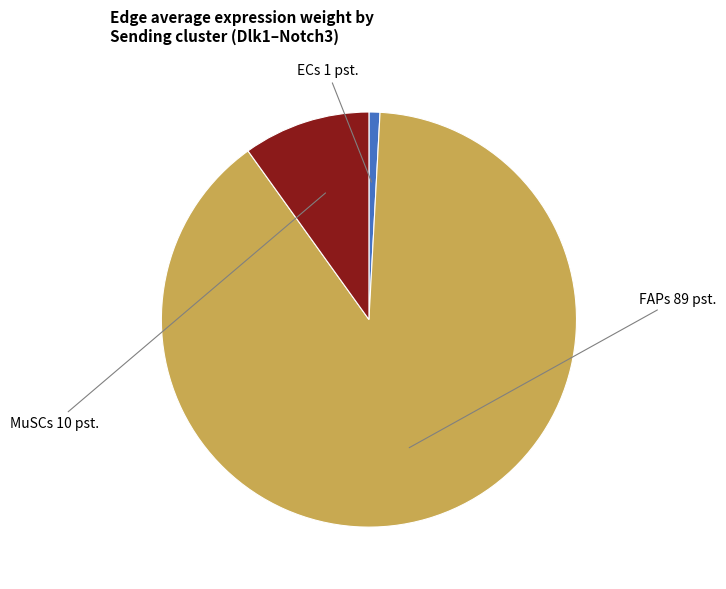

Is there any slice that represents more than half of the pie?

Yes